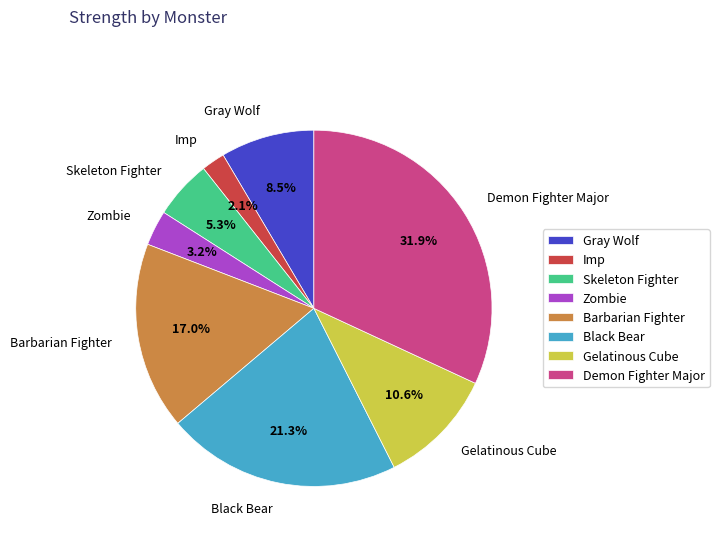

Is Demon Fighter Major the majority of the pie?

No